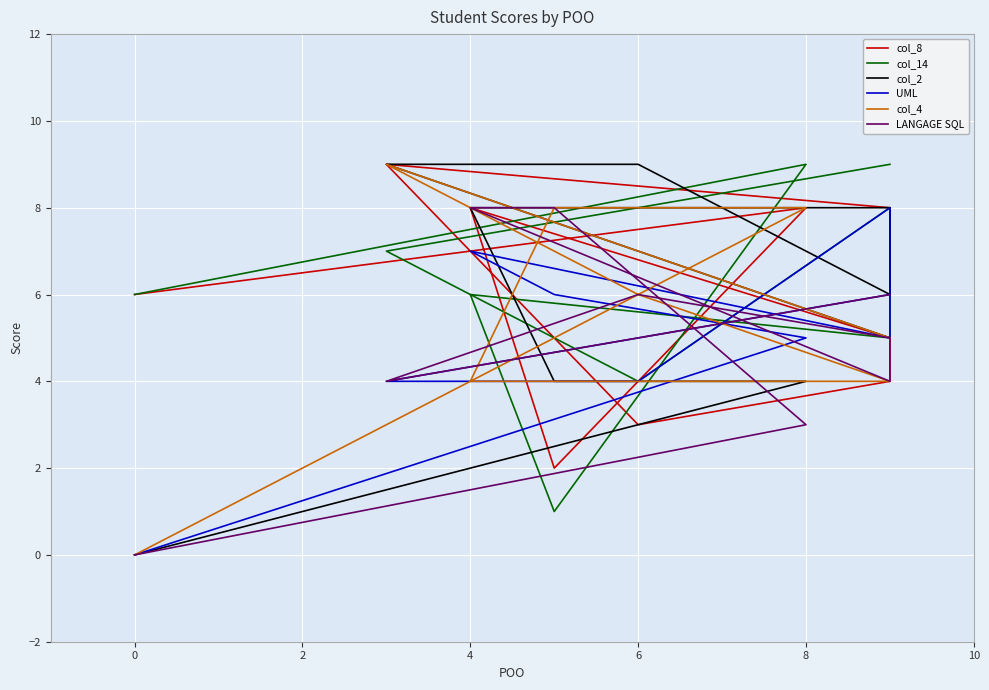

What is the maximum value shown in the chart?

9